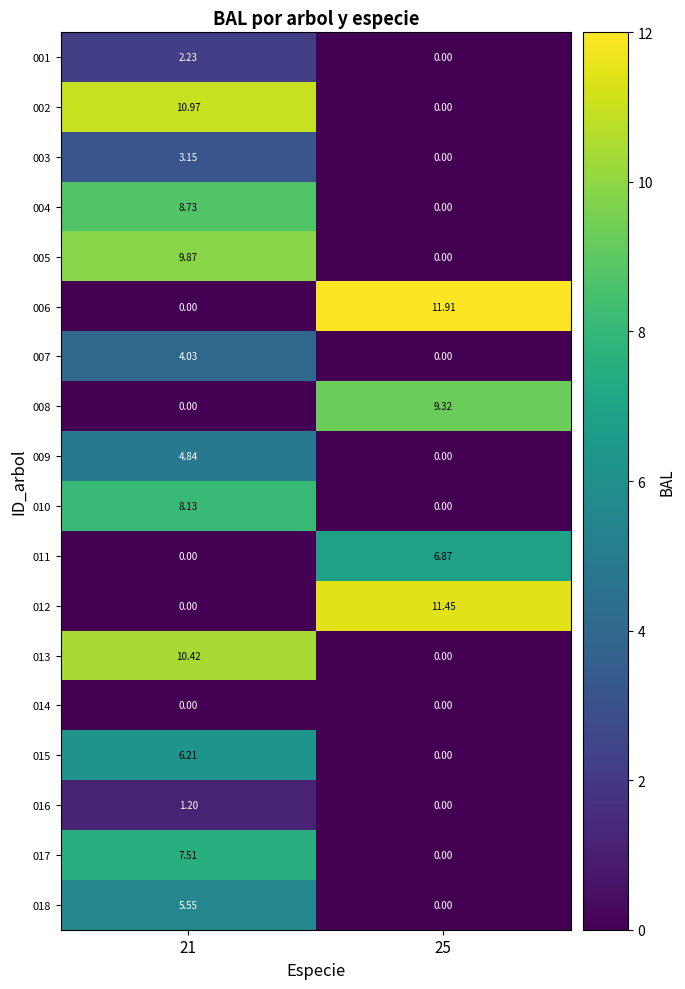

Is the value of 018 at 21 greater than the value of 002 at 25?

Yes